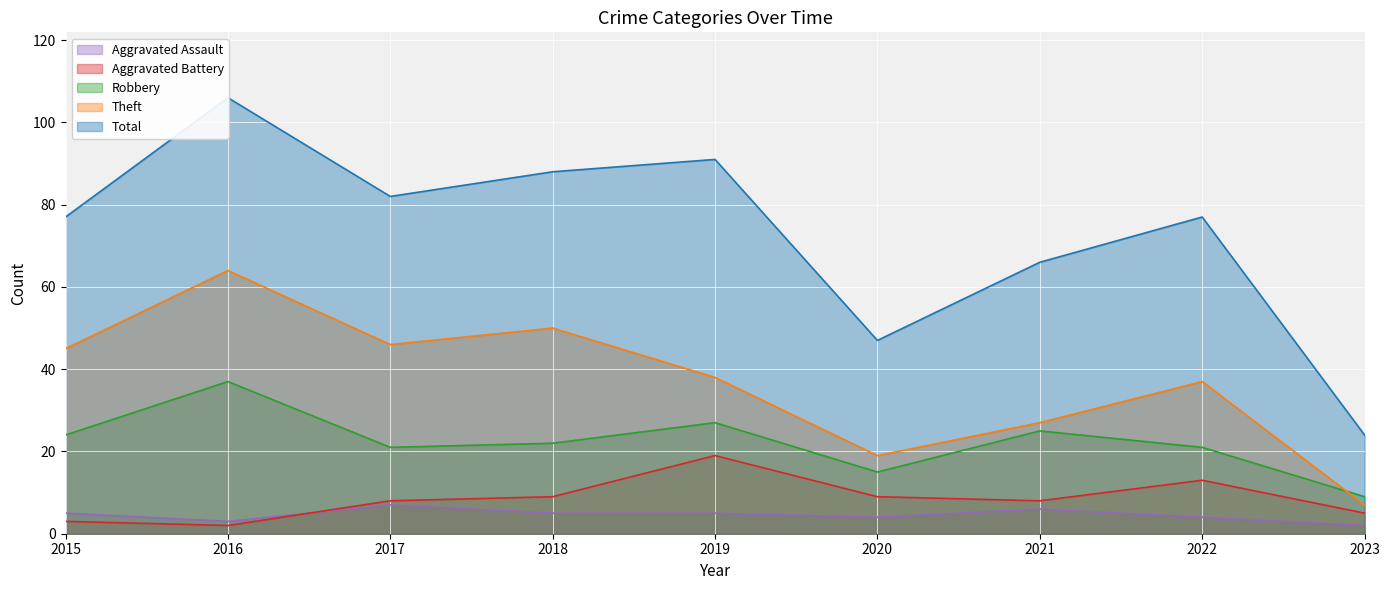

Which label corresponds to the smallest value in the chart?

2023